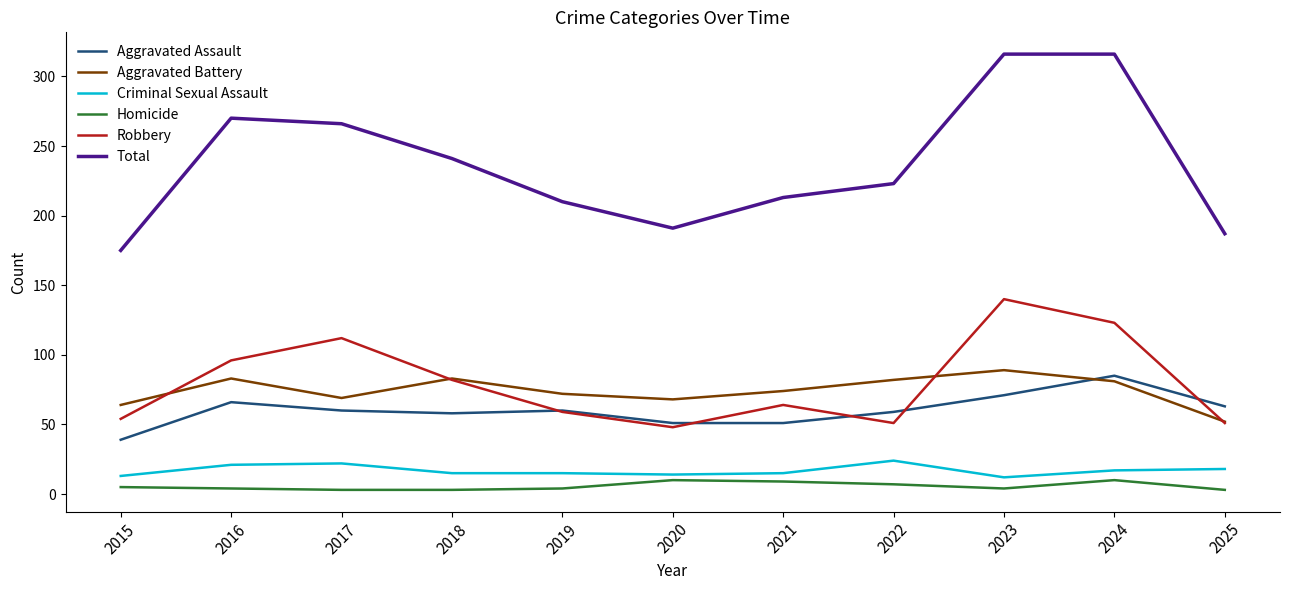

At which label does Aggravated Battery first exceed 74?

2016